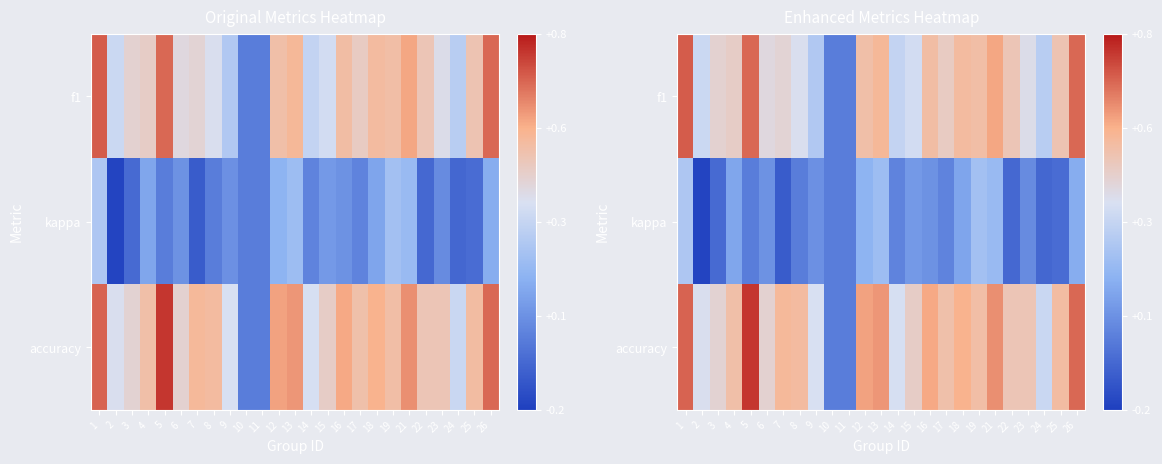

What is the sum of the accuracy values at 26 and 23?

1.2